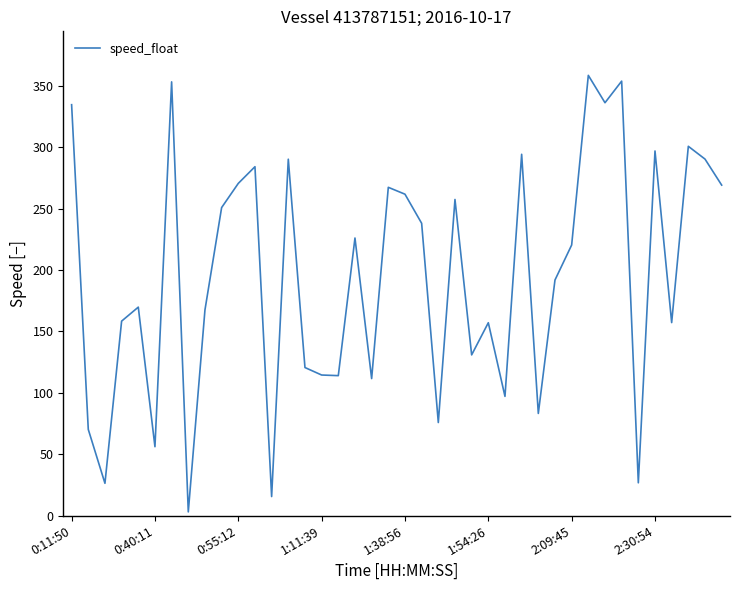

What is the difference between the maximum and minimum values?

355.6